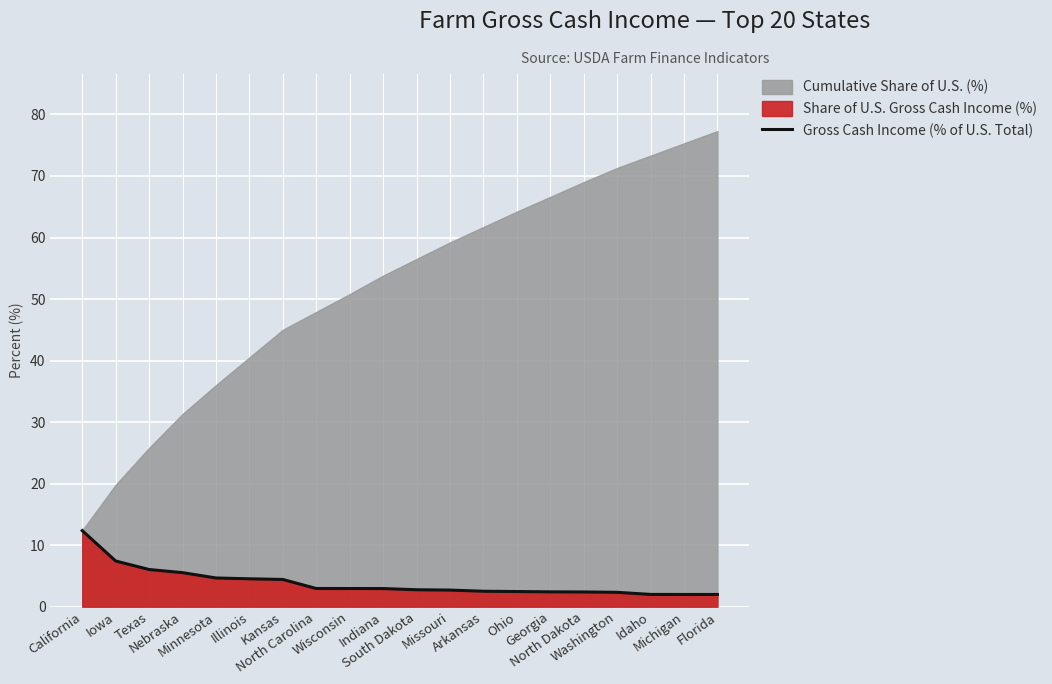

What is the approximate value at Washington?

2.3